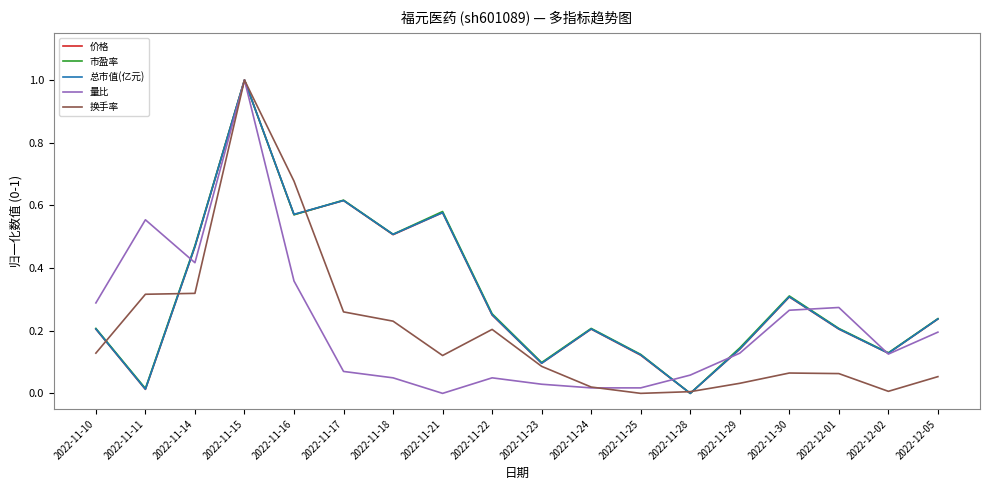

Is the value of 总市值(亿元) at 2022-11-17 greater than the value of 换手率 at 2022-11-22?

Yes